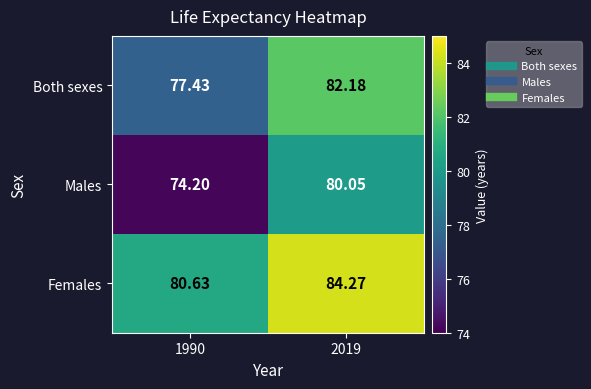

What is the total value across all series at 2019?

246.5